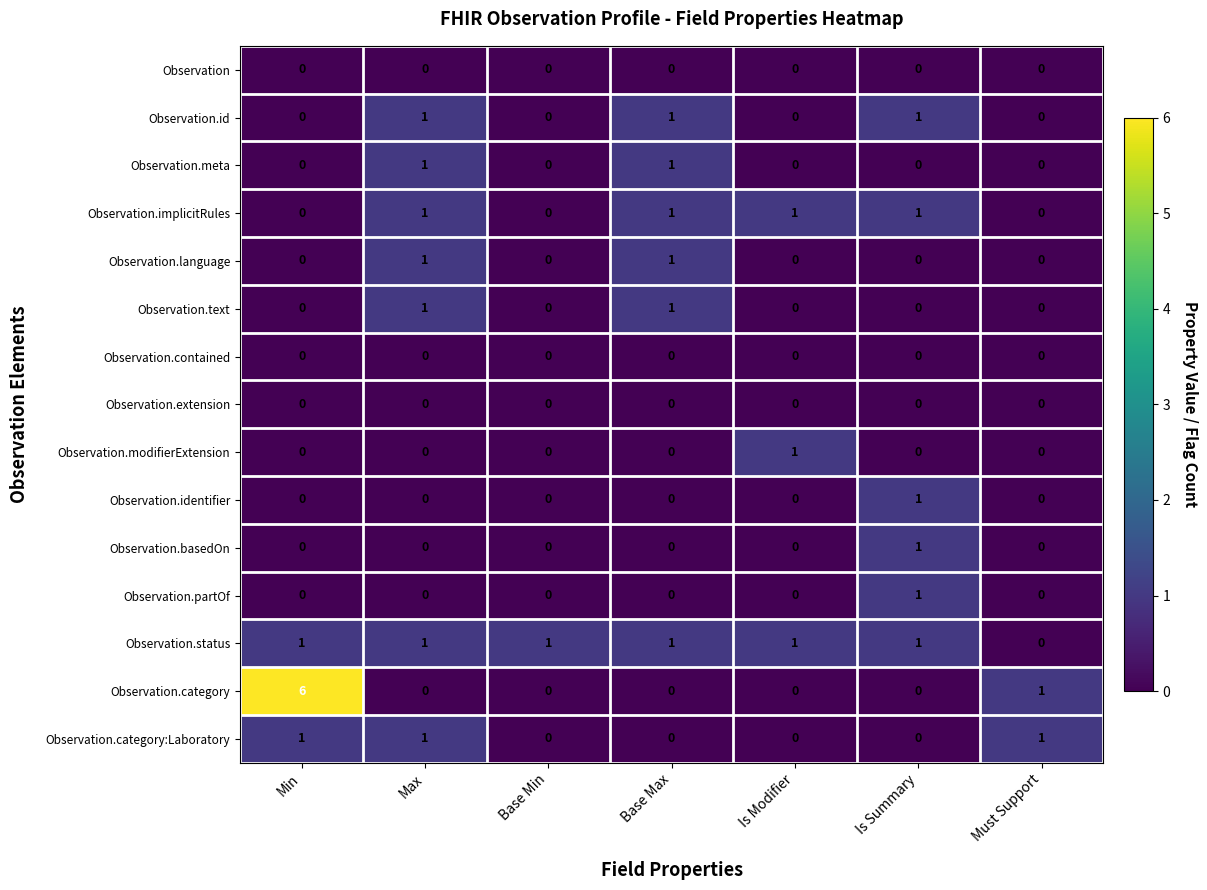

How many Observation.basedOn values are between 0 and 1?

7